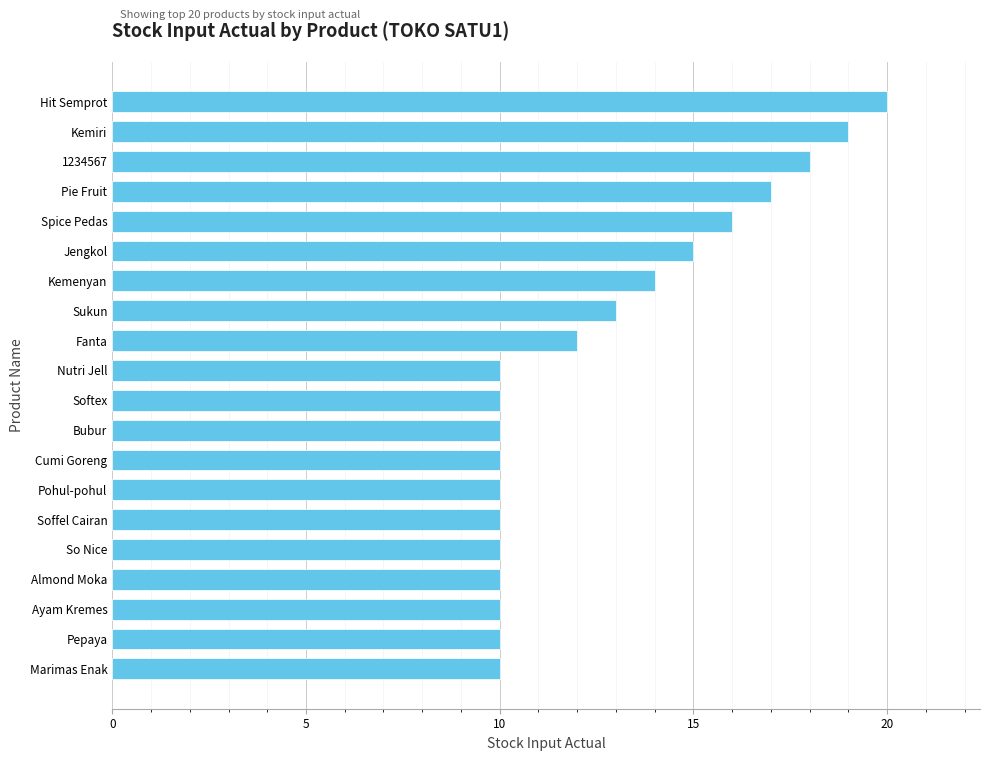

What is the smallest value displayed?

10